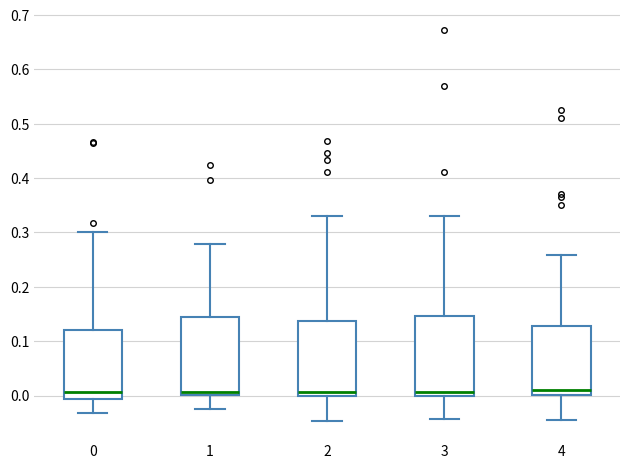

Where does the upper whisker of the box at x = 1 end on the y-axis? The values are not printed on the chart, so give them approximately, as read against the axis.

0.28